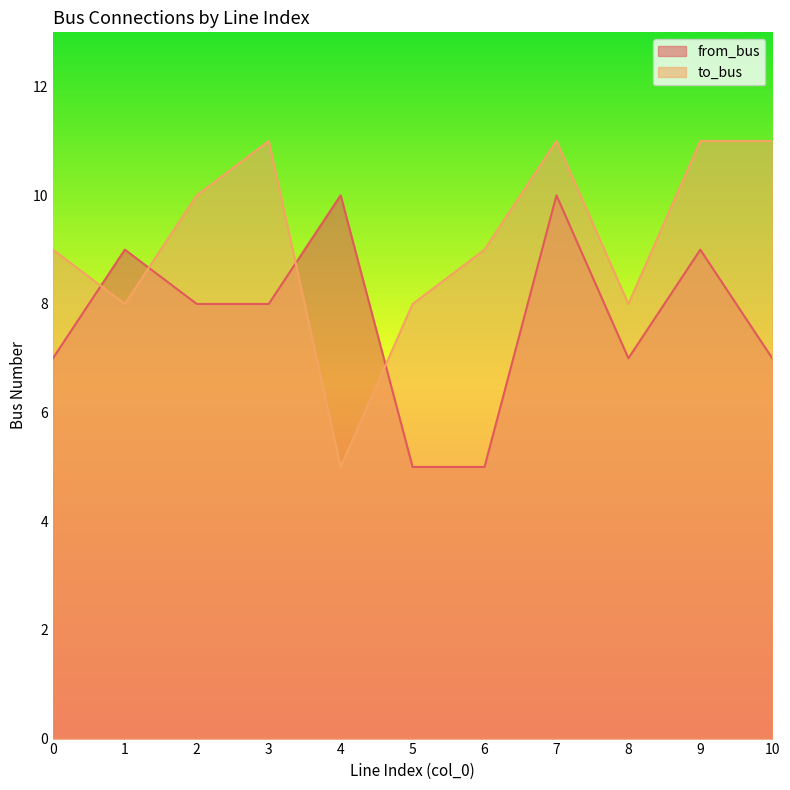

At how many categories does at least one series exceed 10?

4